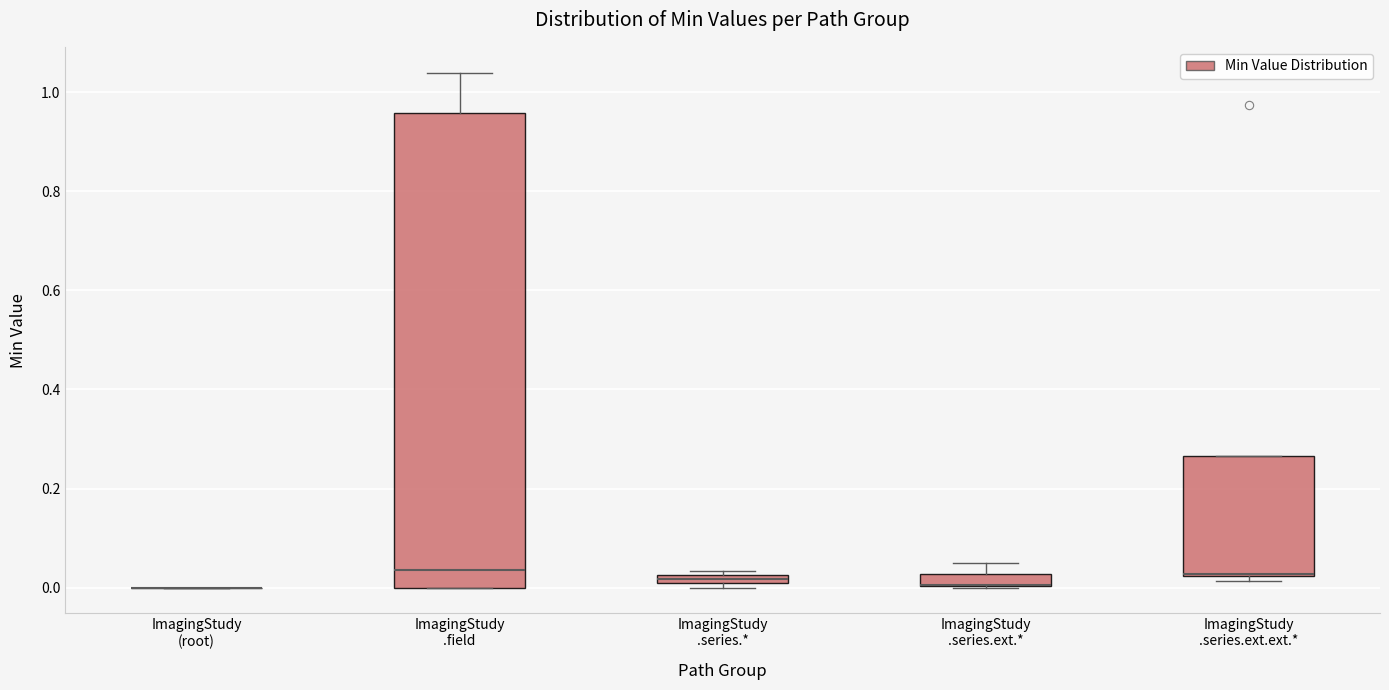

Comparing the boxes themselves (not the whiskers), which one is the tallest?

ImagingStudy .field